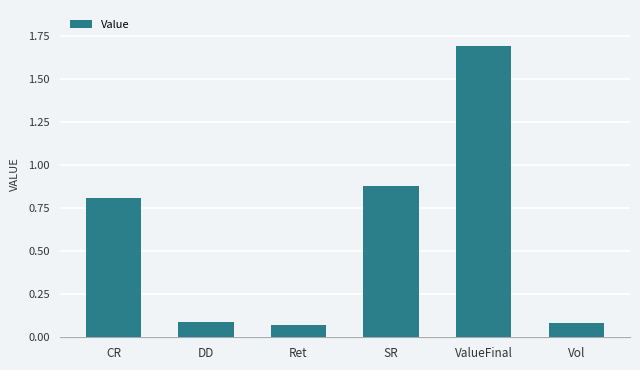

What value does the data have at ValueFinal?

1.7